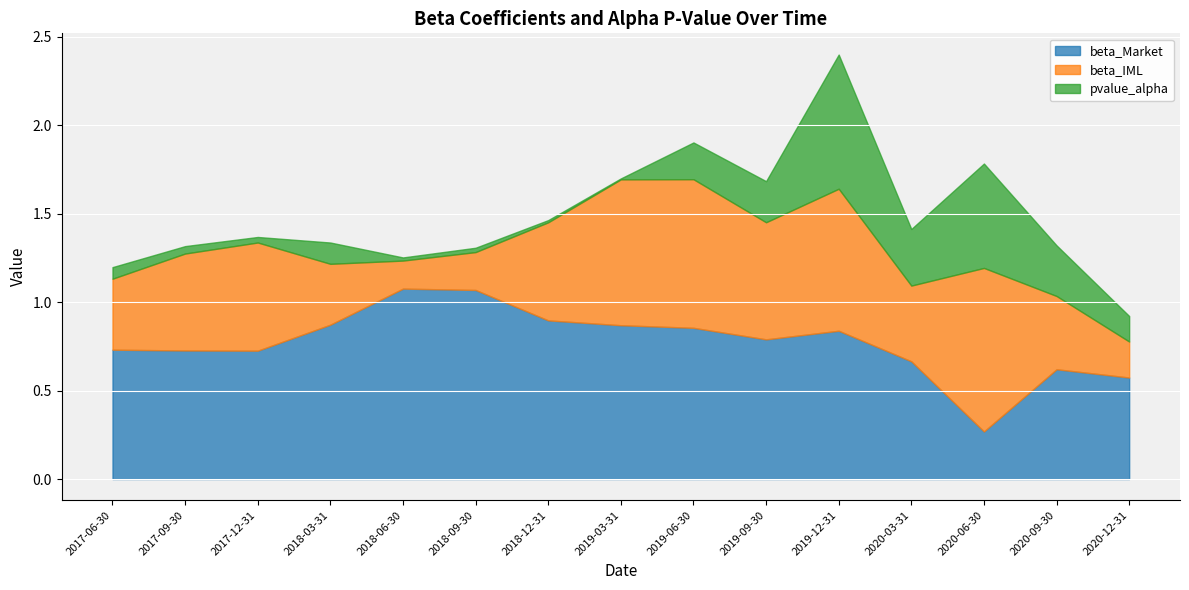

Between 2019-12-31 and 2018-12-31, which is larger?

2018-12-31